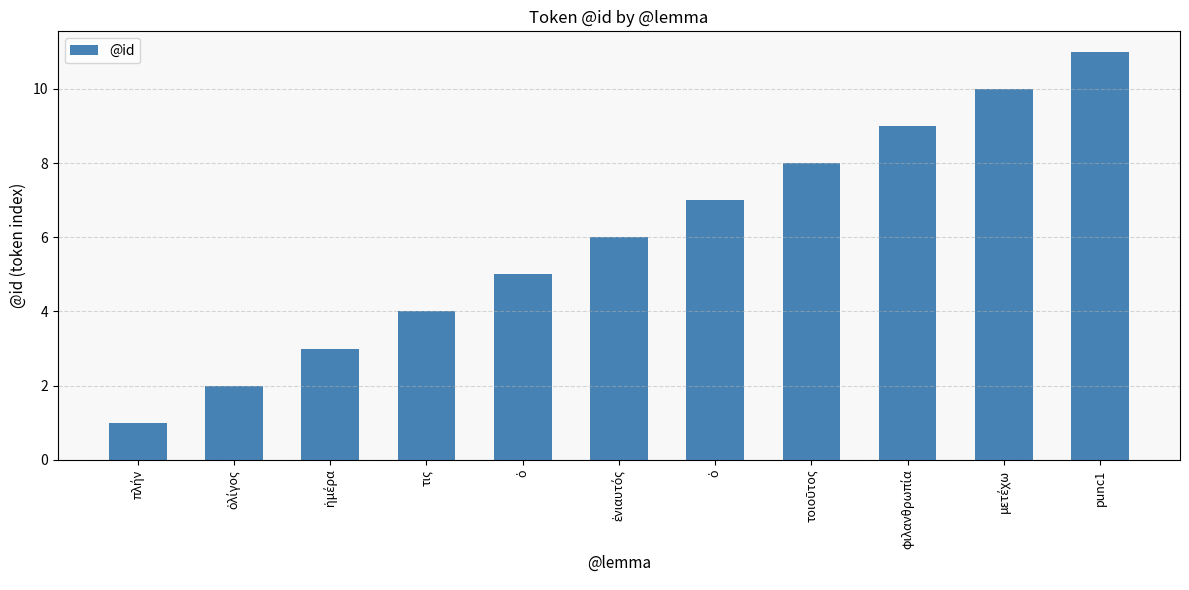

How many categories are shown in the chart?

11